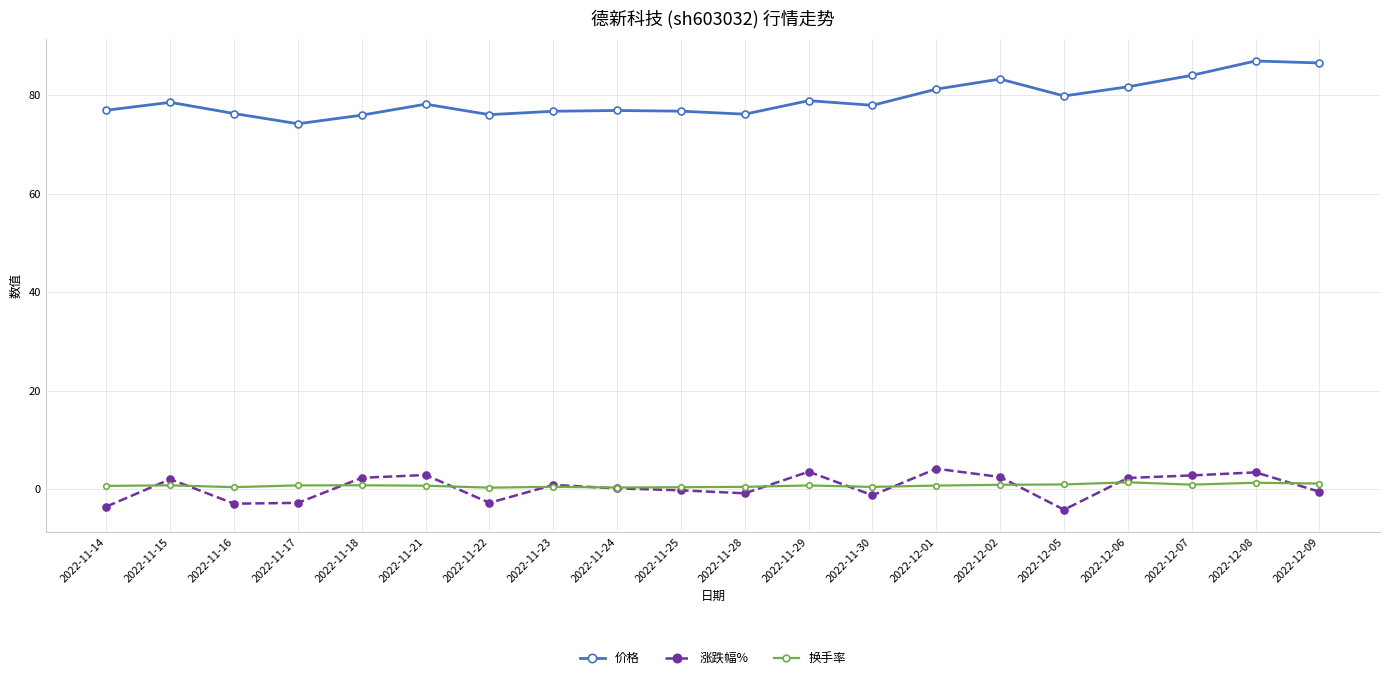

Does the chart display data point markers on the line(s)?

Yes